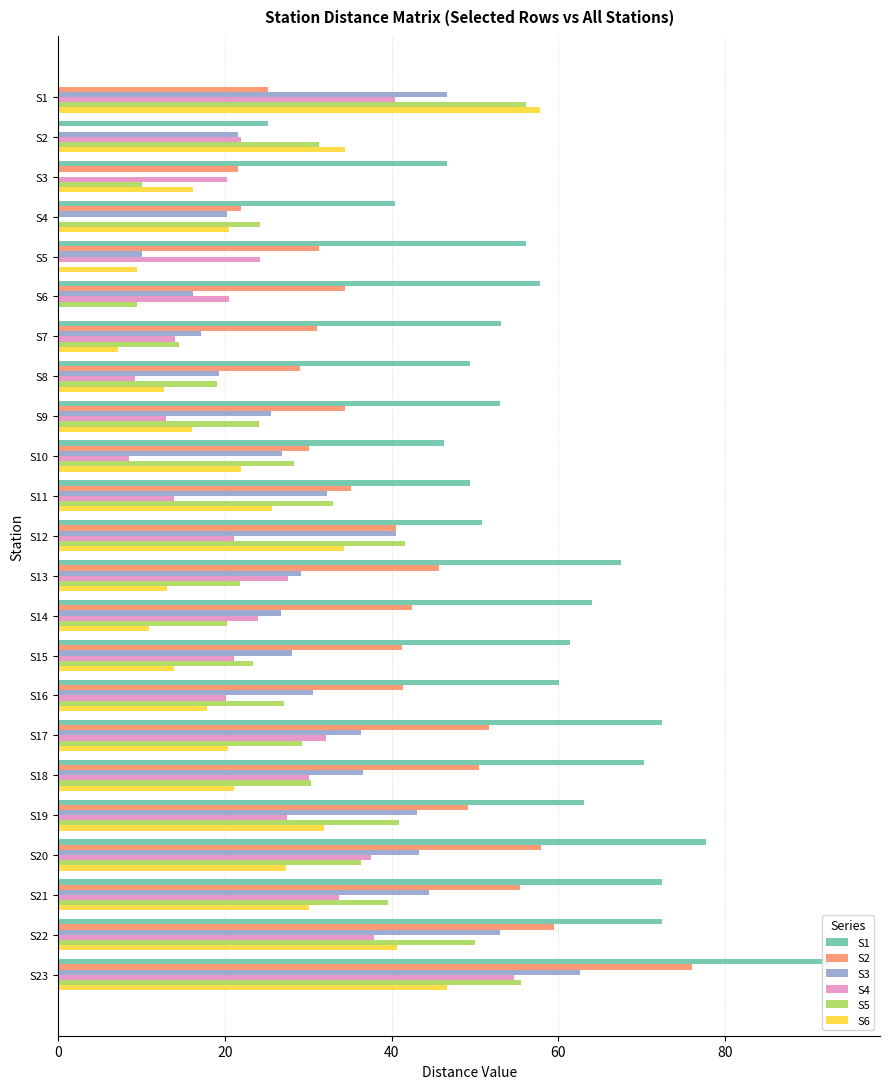

Which series has the widest spread of values?

S1